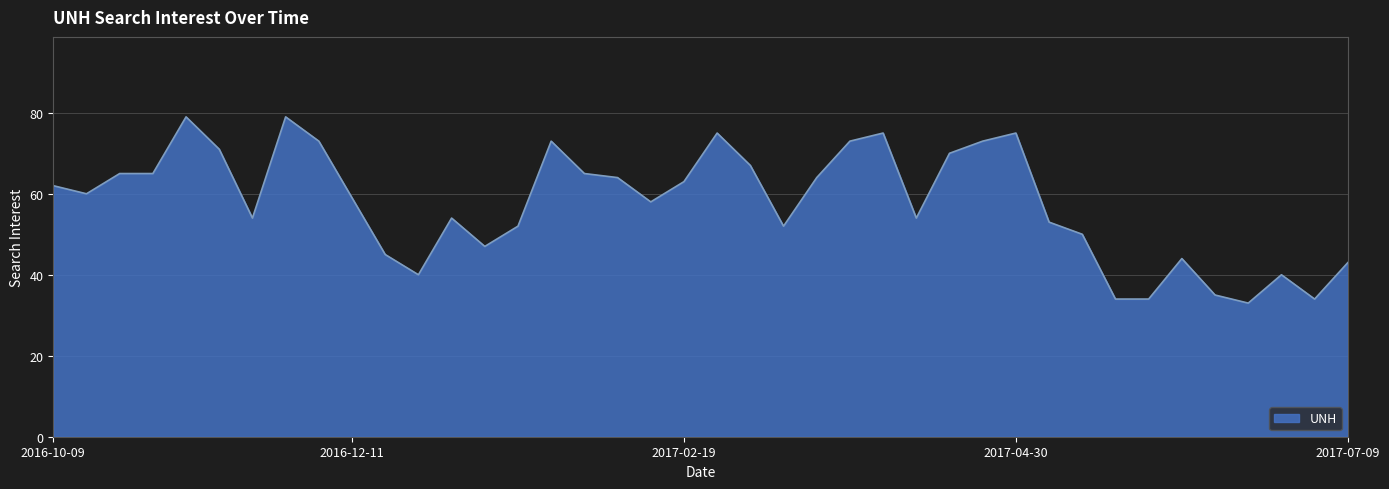

What is the difference between the second highest and minimum values?

46